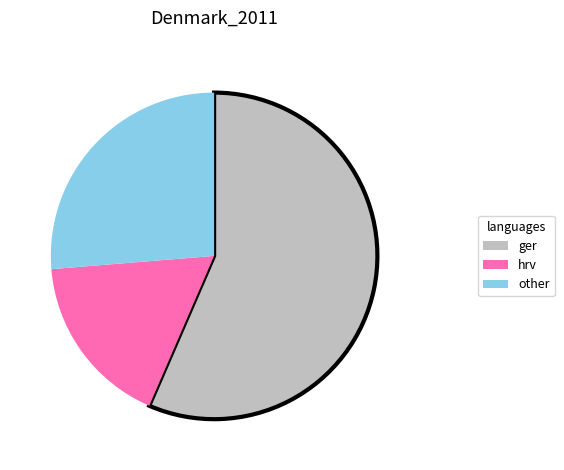

What is the ratio of the value at ger to the value at hrv?

3.3